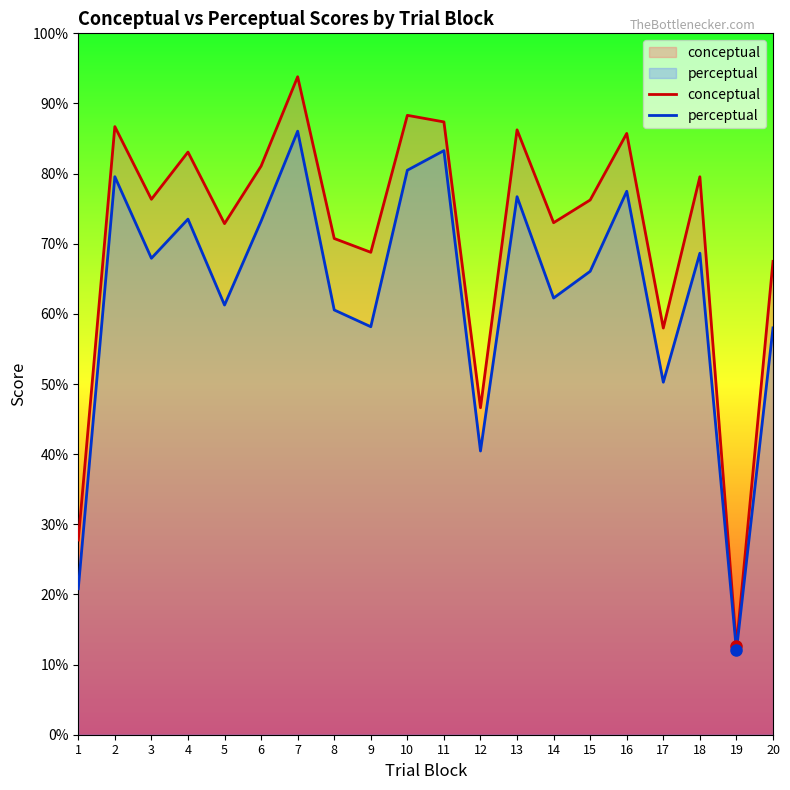

True or false: conceptual and perceptual intersect in this chart.

False